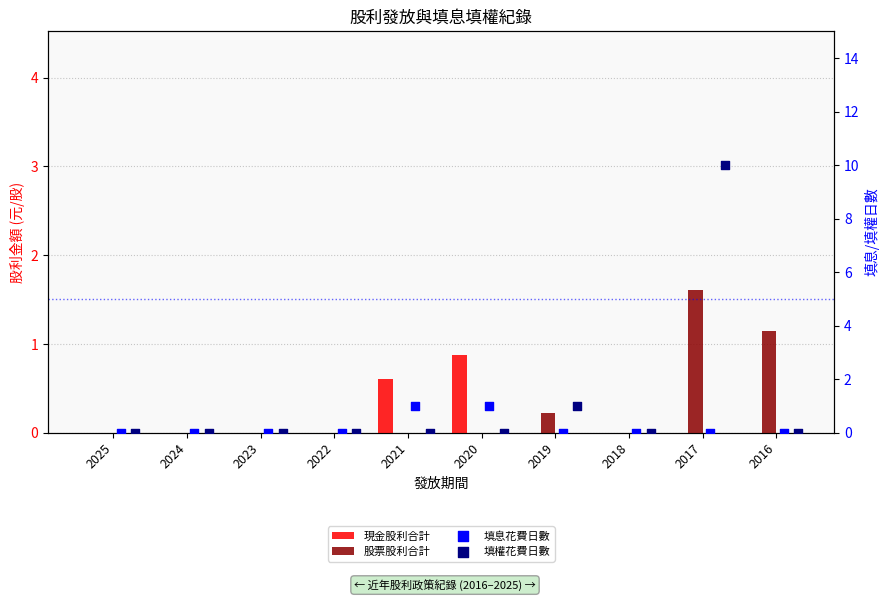

Is the value of 股票股利合計 at 2018 greater than the value of 填息花費日數 at 2023?

No